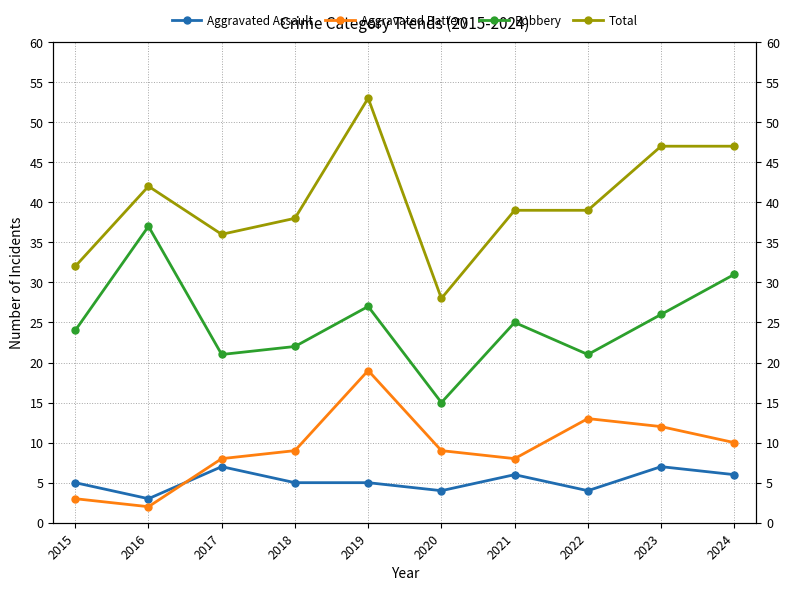

Rank the series at 2016 from highest to lowest value.

Total, Robbery, Aggravated Assault, Aggravated Battery